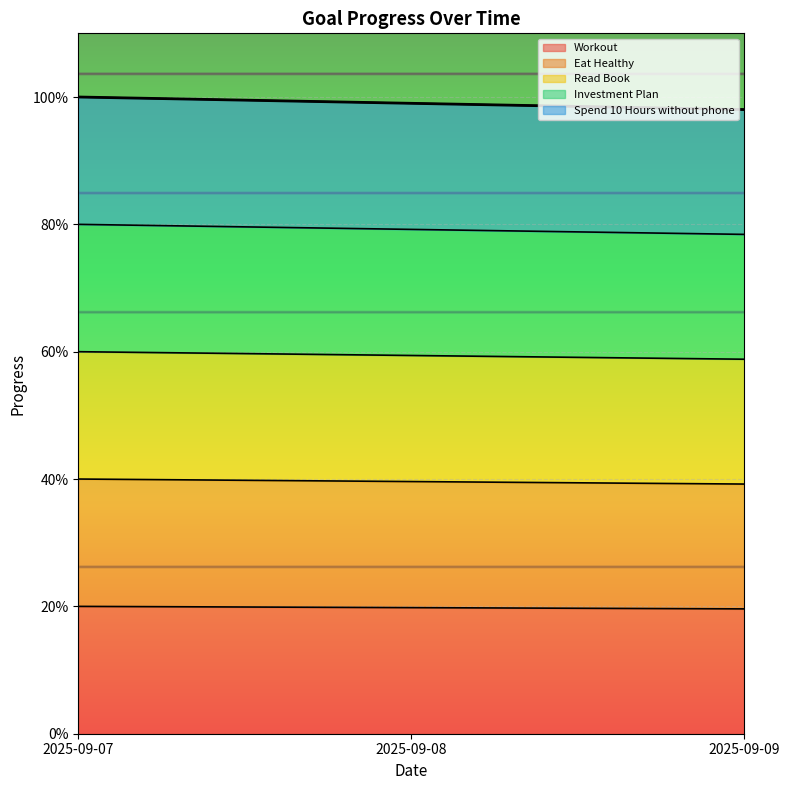

What is the value of the Investment Plan point at the 1st from the left?

0.8